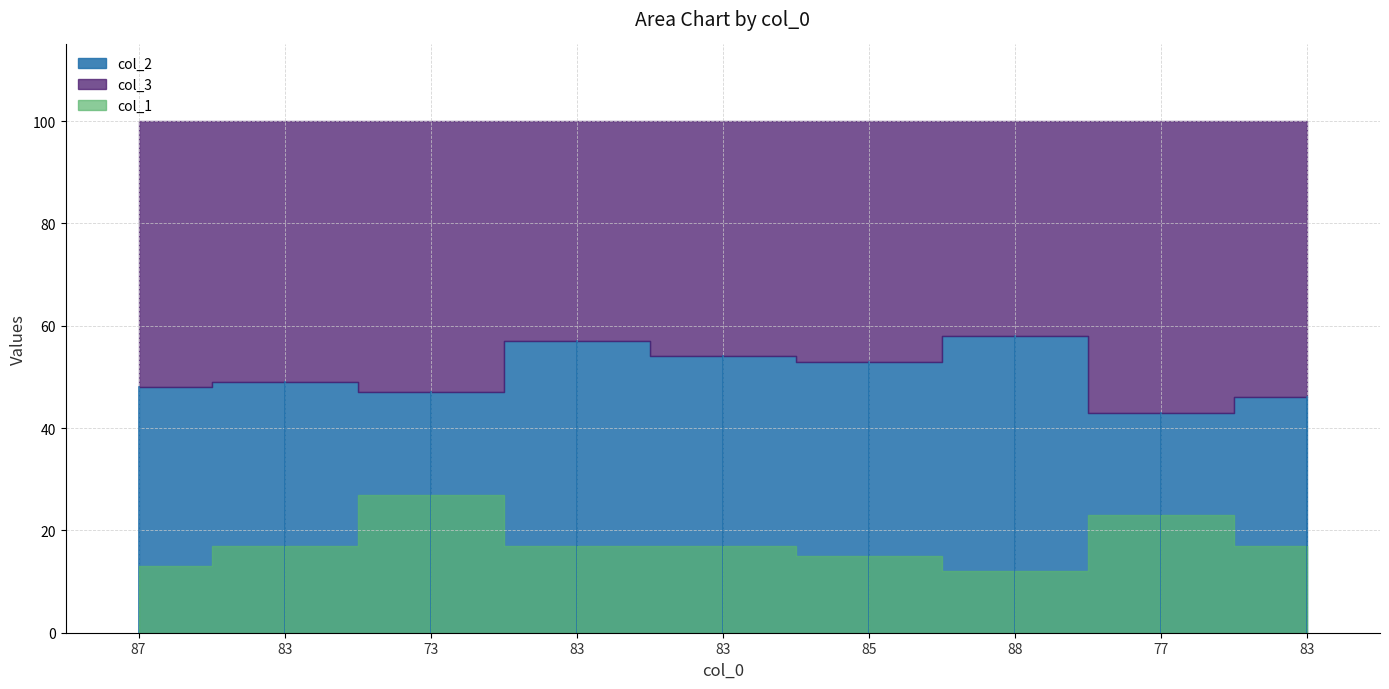

Reading right to left, transcribe all the data shown in this chart.

col_2: 83=46	77=43	88=58	85=53	83=54	83=57	73=47	83=49	87=48
col_3: 83=54	77=57	88=42	85=47	83=46	83=43	73=53	83=51	87=52
col_1: 83=17	77=23	88=12	85=15	83=17	83=17	73=27	83=17	87=13